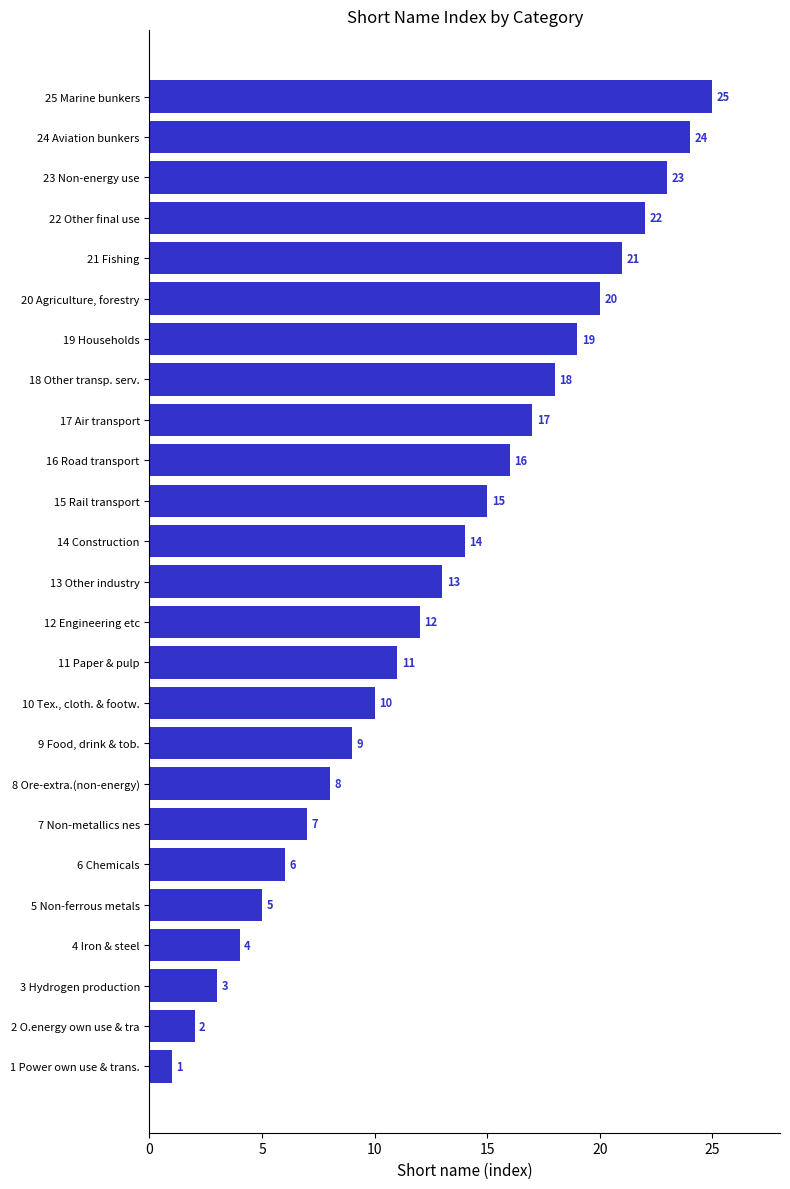

Which has a higher value, 16 Road transport or 3 Hydrogen production?

16 Road transport